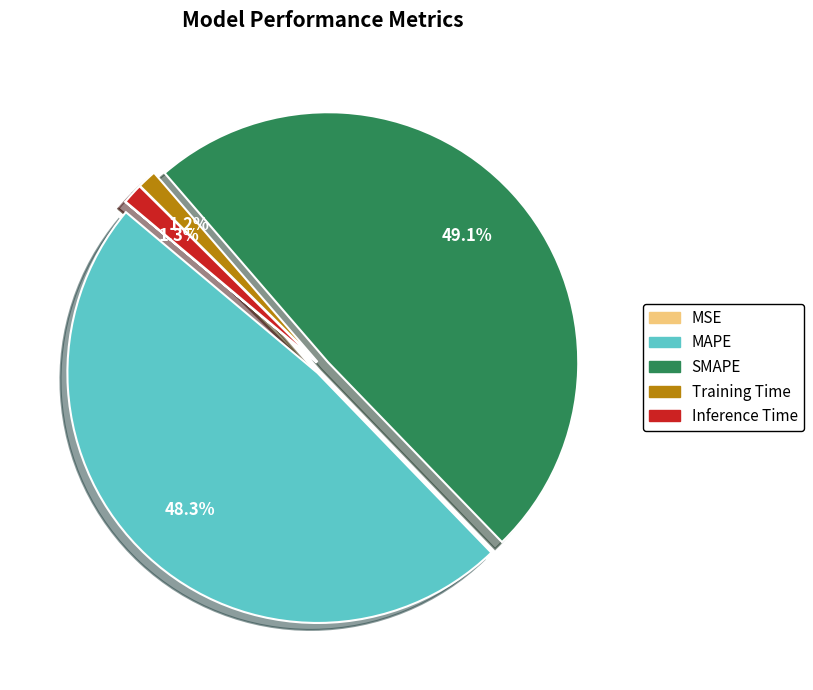

Combined, do Inference Time and SMAPE account for over 50%?

Yes